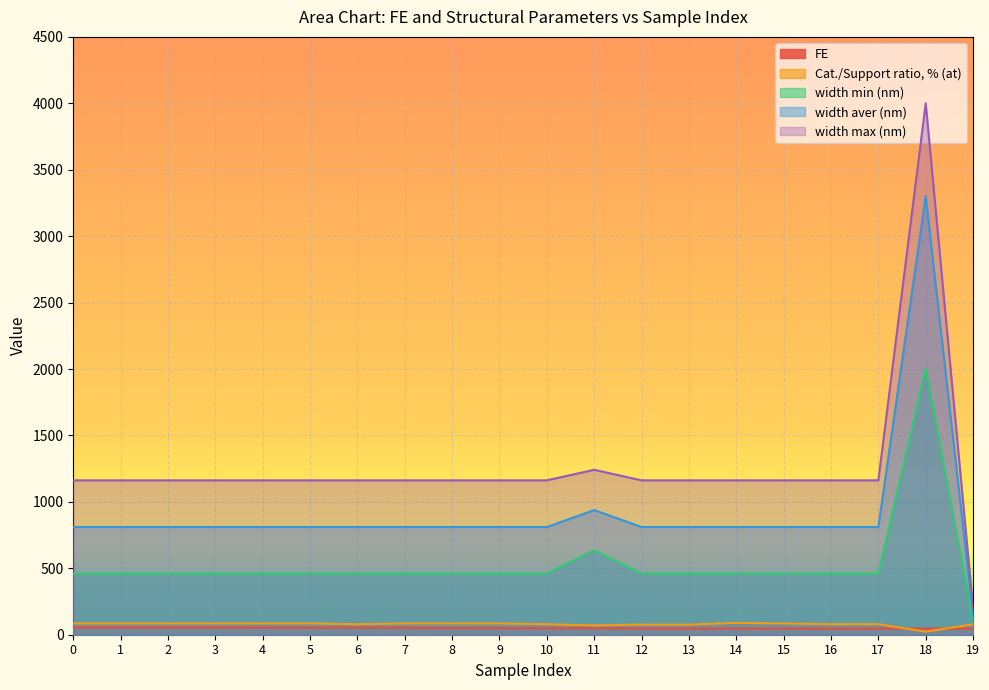

Which series has the widest spread of values?

width max (nm)